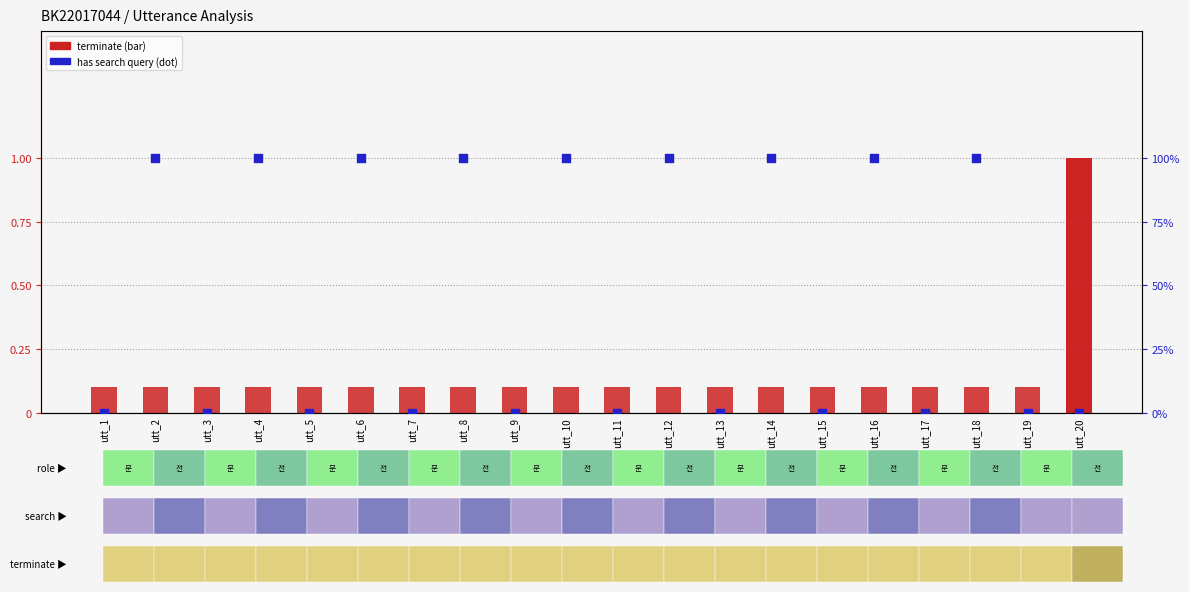

Which series contains the highest Y value?

has_search_query